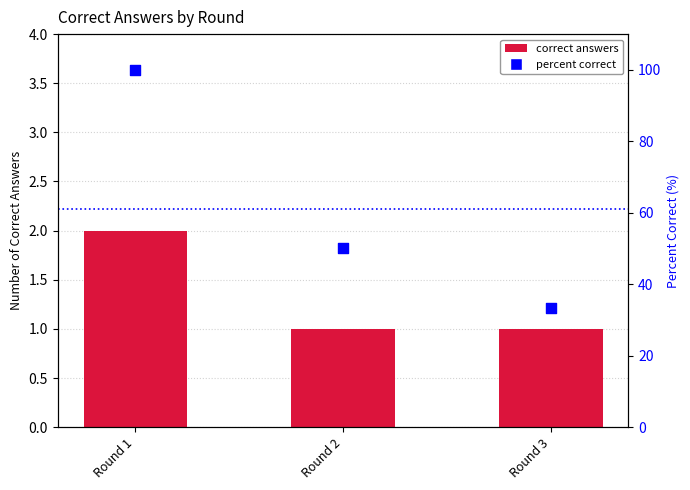

Is the value of correct answers at Round 1 greater than the value of percent correct at Round 1?

No